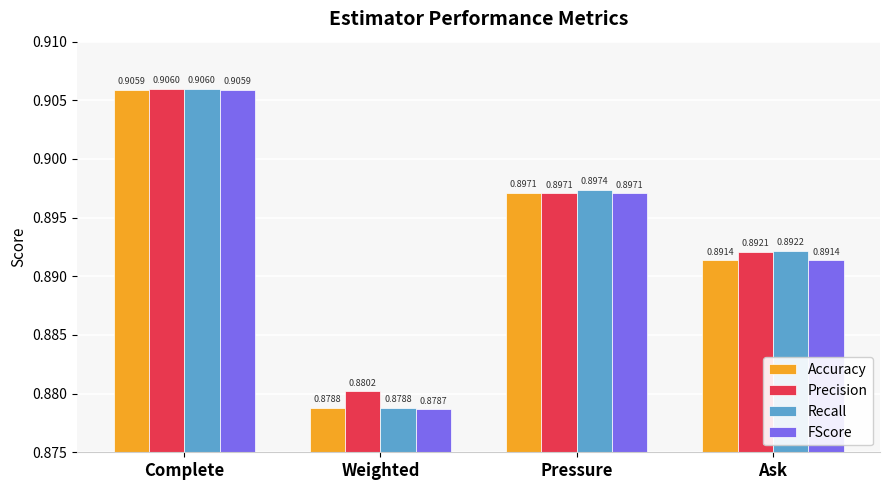

Rank the categories by Precision value from lowest to highest.

Weighted, Ask, Pressure, Complete